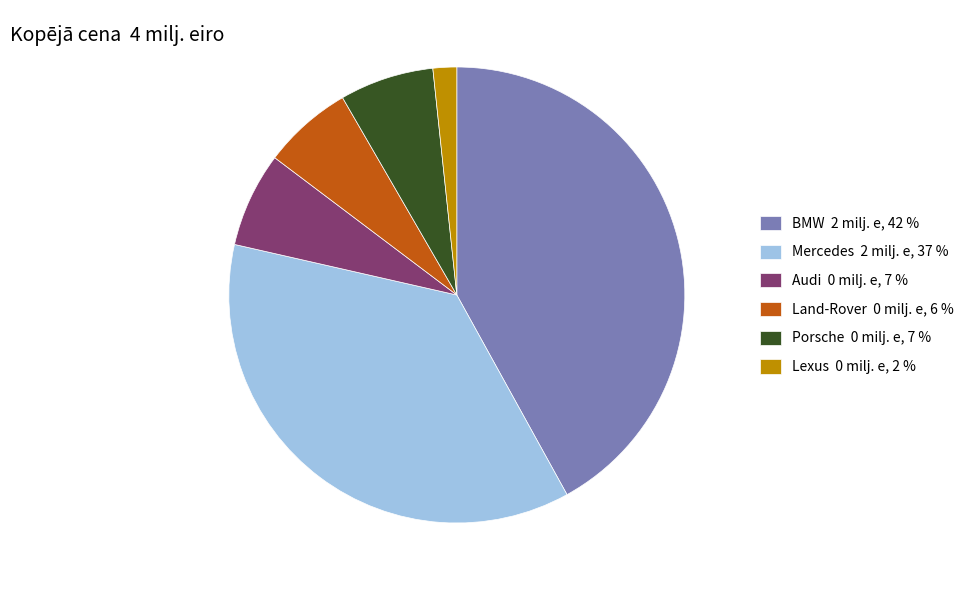

The Porsche slice represents 1% of the pie. True or false?

False